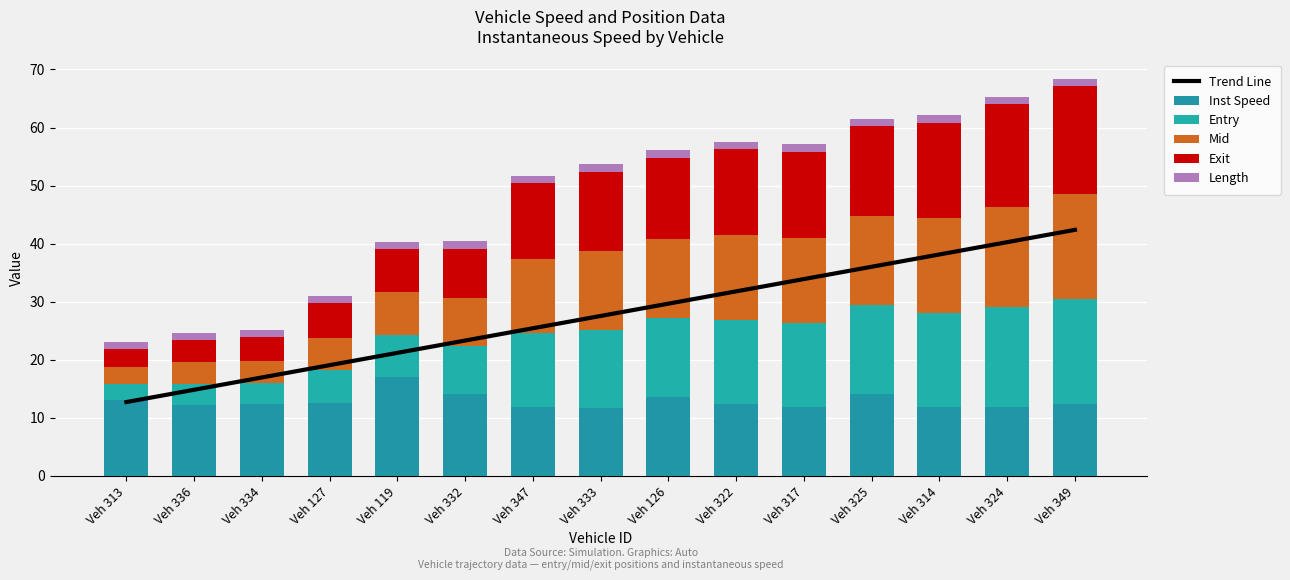

What value does the Exit series have at Veh 127?

5.9